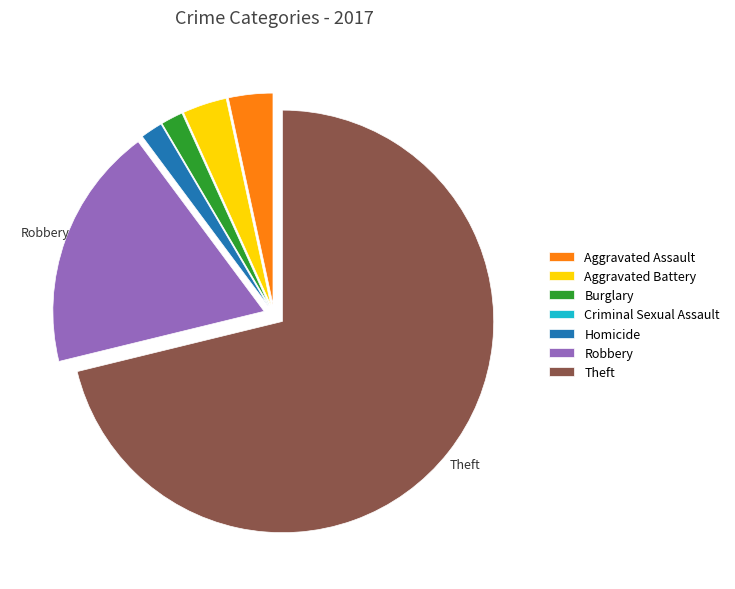

Do Theft and Aggravated Assault together represent more than half of the pie?

Yes